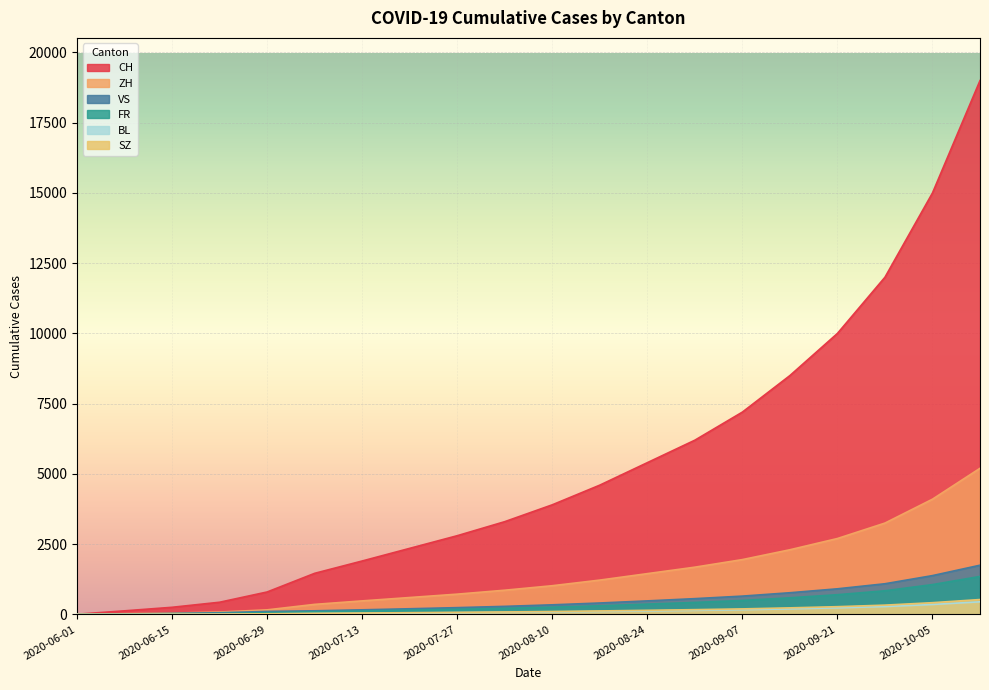

Is it true that SZ equals 60 at 2020-07-20?

True